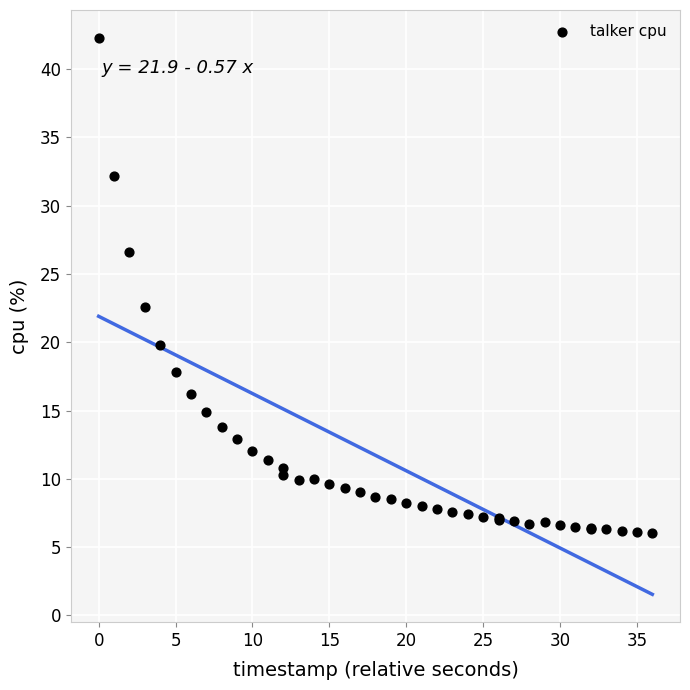

What Y value in the scatter plot is closest to 24?

22.6